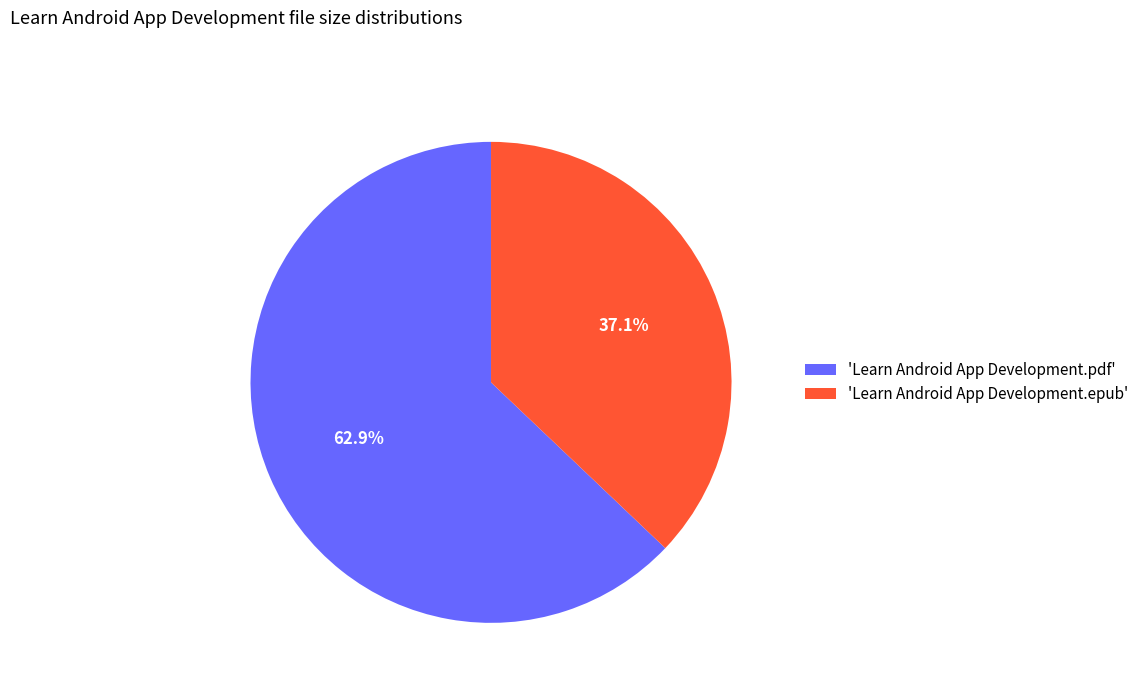

What percentage do 'Learn Android App Development.pdf' and 'Learn Android App Development.epub' together represent?

100.0%